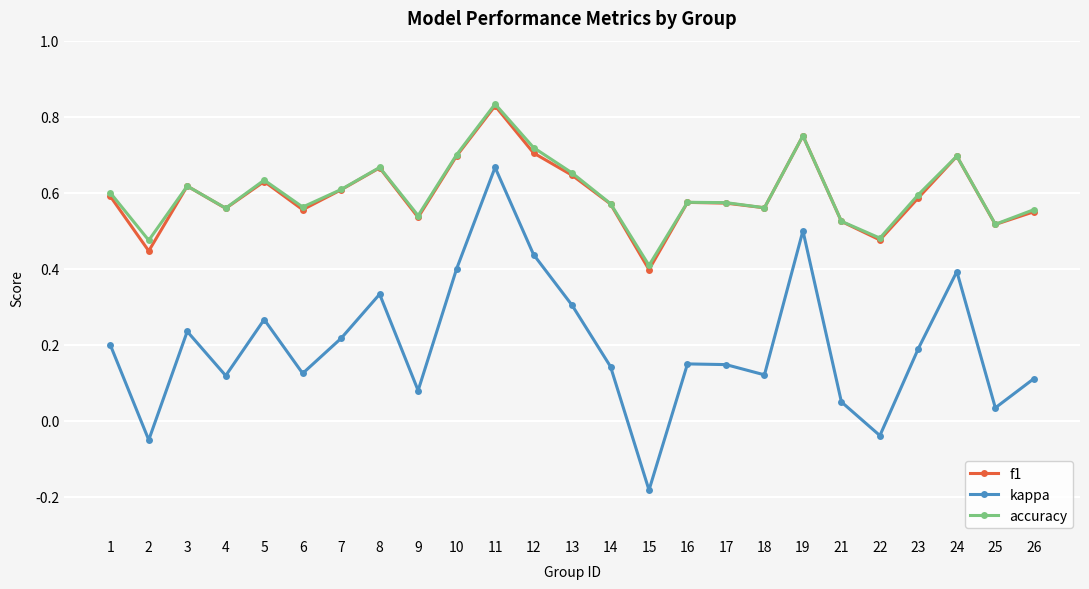

How many accuracy values are between 0 and 1?

25